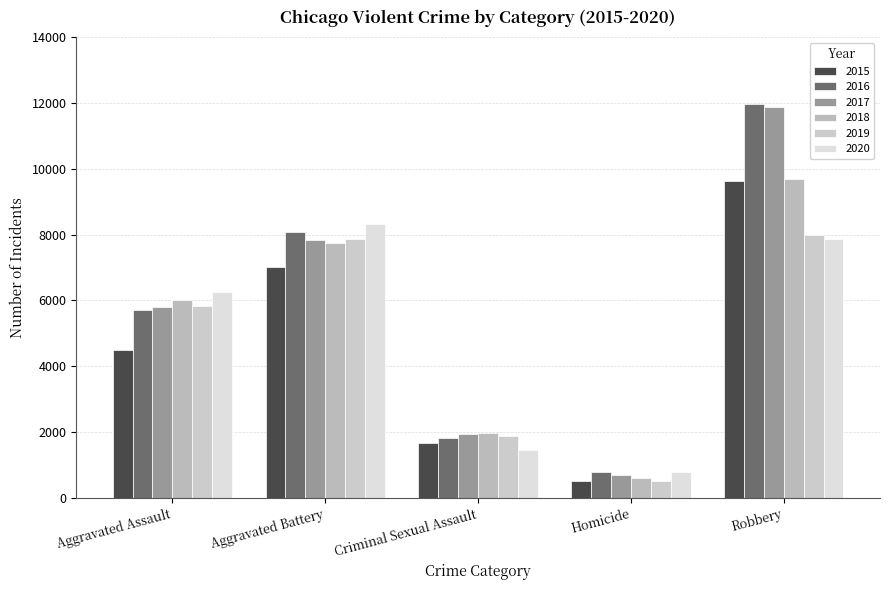

Does the chart contain stacked bars?

No